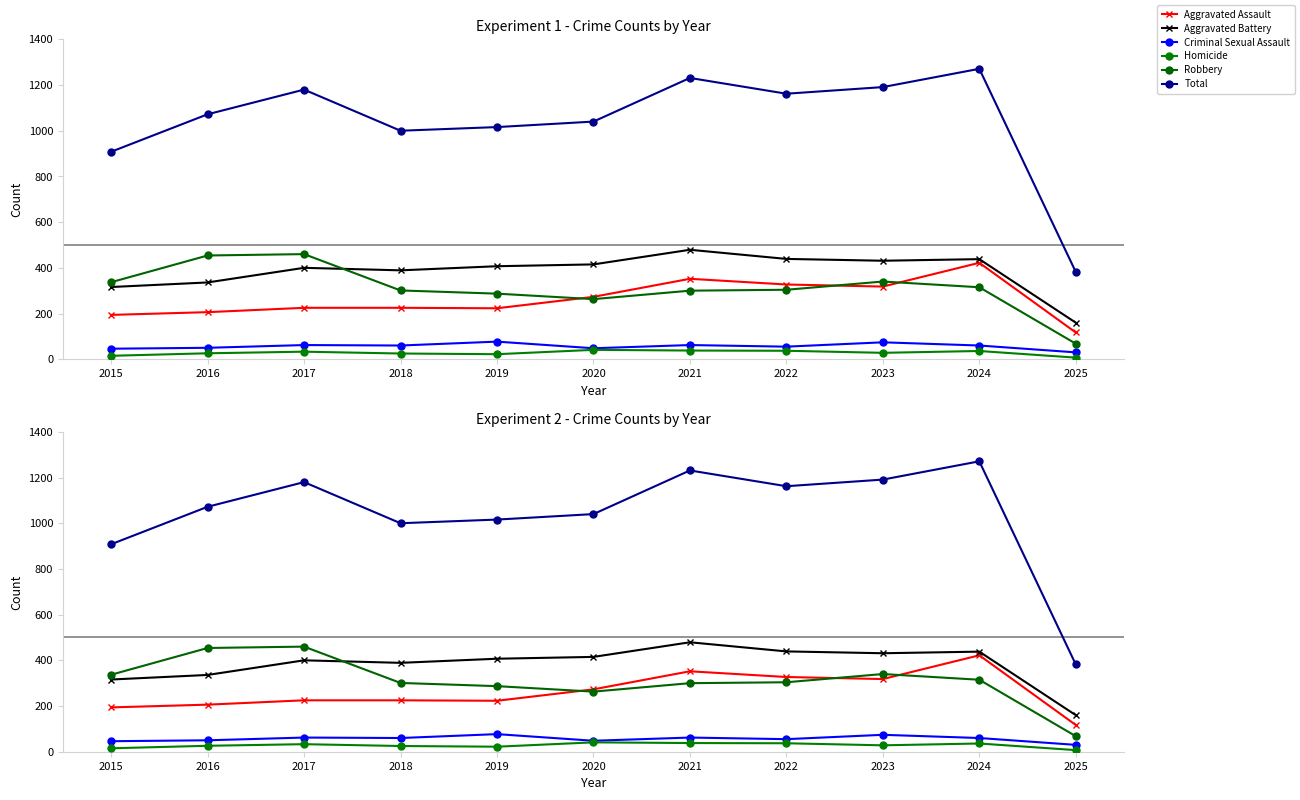

Reading left to right, transcribe all the data shown in this chart.

Aggravated Assault: 2015=194	2016=206	2017=225	2018=225	2019=223	2020=273	2021=352	2022=327	2023=318	2024=422	2025=117
Aggravated Battery: 2015=316	2016=336	2017=400	2018=389	2019=407	2020=415	2021=479	2022=439	2023=431	2024=438	2025=160
Criminal Sexual Assault: 2015=46	2016=50	2017=62	2018=60	2019=77	2020=48	2021=62	2022=55	2023=74	2024=60	2025=30
Homicide: 2015=15	2016=26	2017=33	2018=25	2019=22	2020=41	2021=38	2022=37	2023=28	2024=36	2025=7
Robbery: 2015=337	2016=454	2017=460	2018=301	2019=287	2020=263	2021=300	2022=304	2023=340	2024=315	2025=68
Total: 2015=908	2016=1072	2017=1180	2018=1000	2019=1016	2020=1040	2021=1231	2022=1162	2023=1191	2024=1271	2025=382